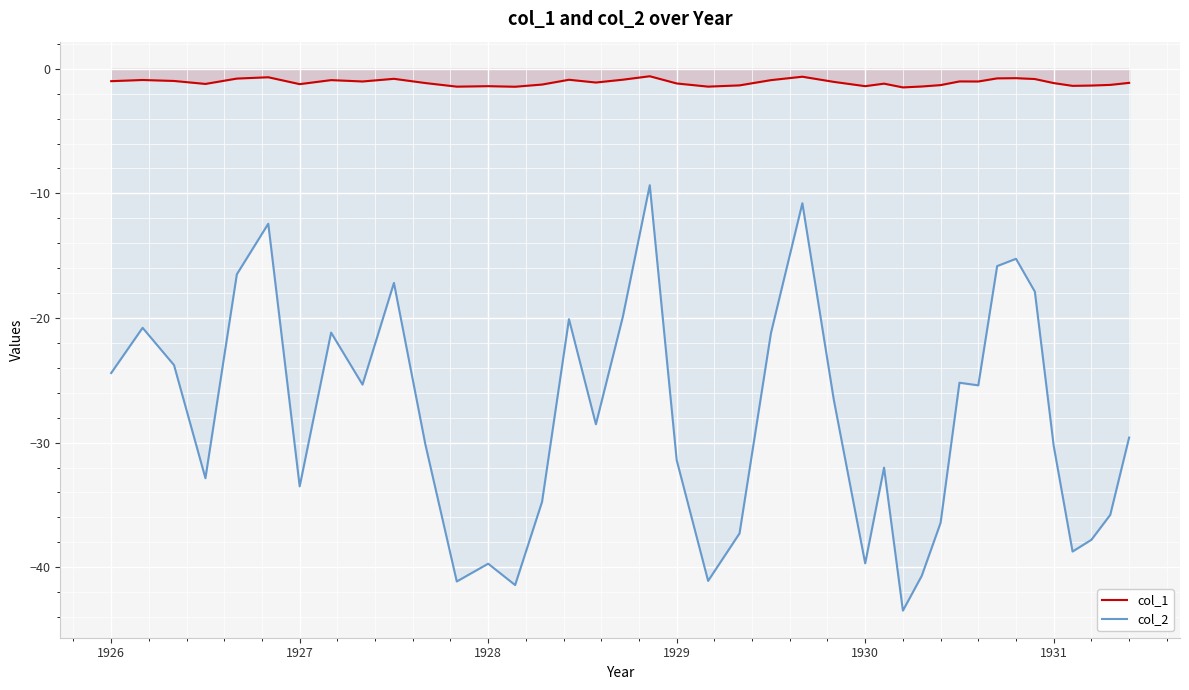

True or false: col_1 and col_2 cross at least once.

False